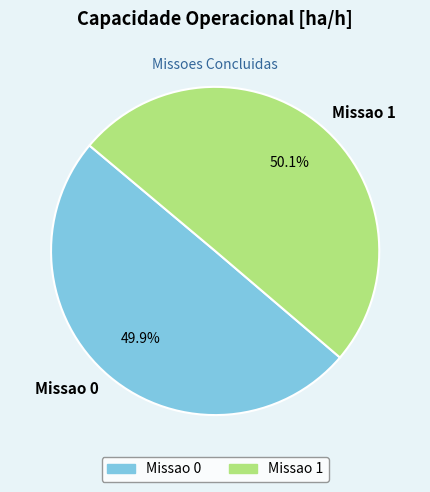

Approximately how many times larger is the value at Missao 0 compared to Missao 1?

1.0